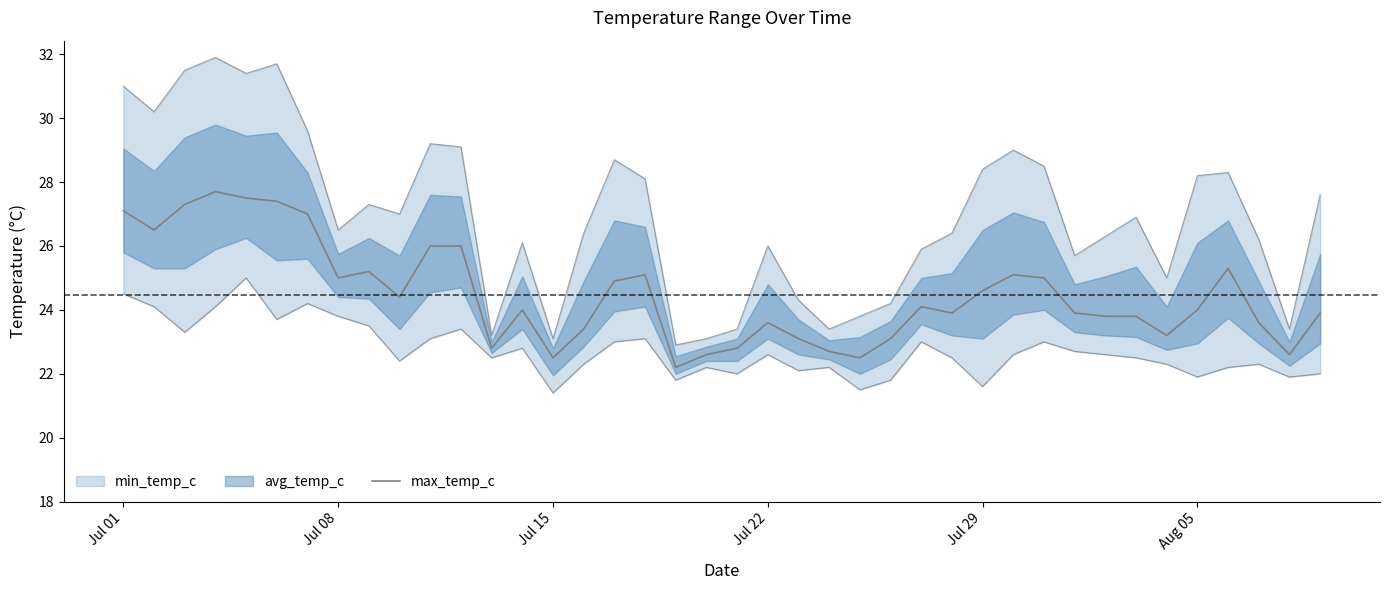

How many values are below 24?

19